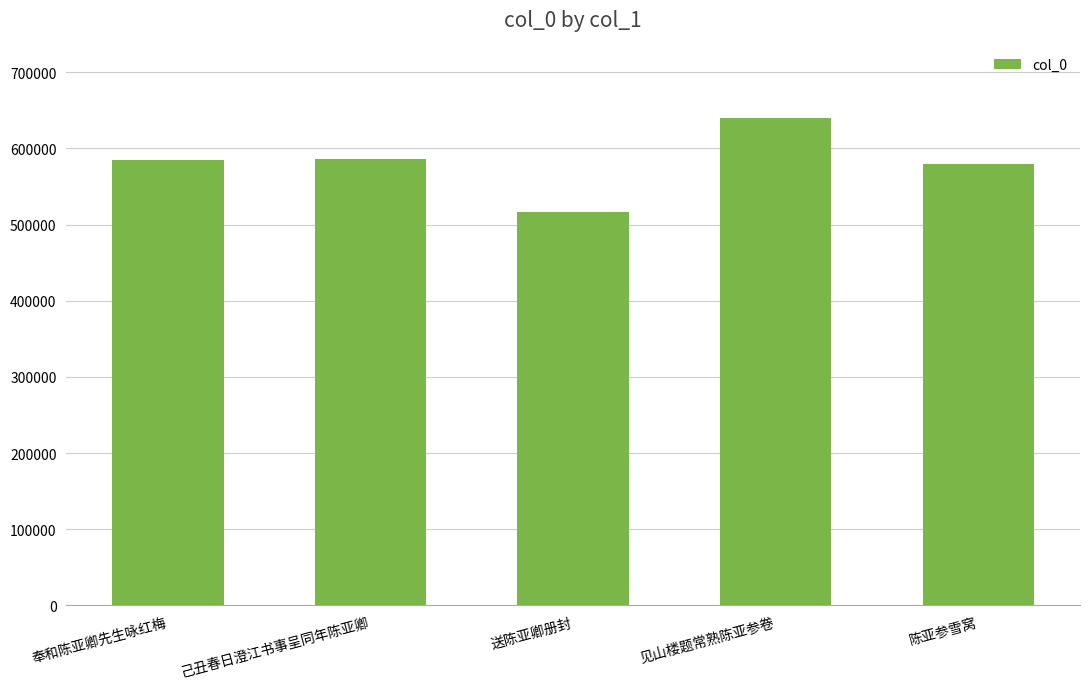

How many bars are there in total?

5